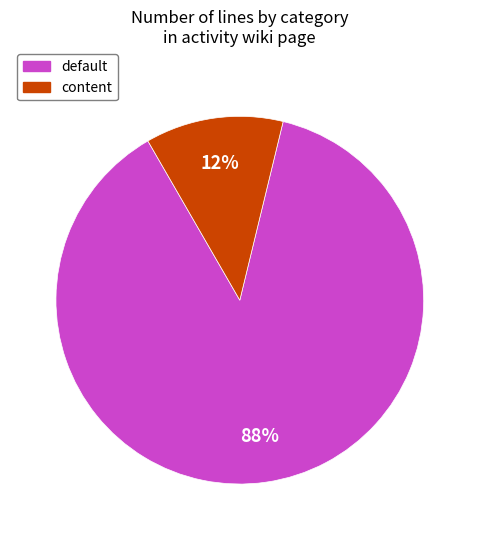

How many slices are in this pie chart?

2